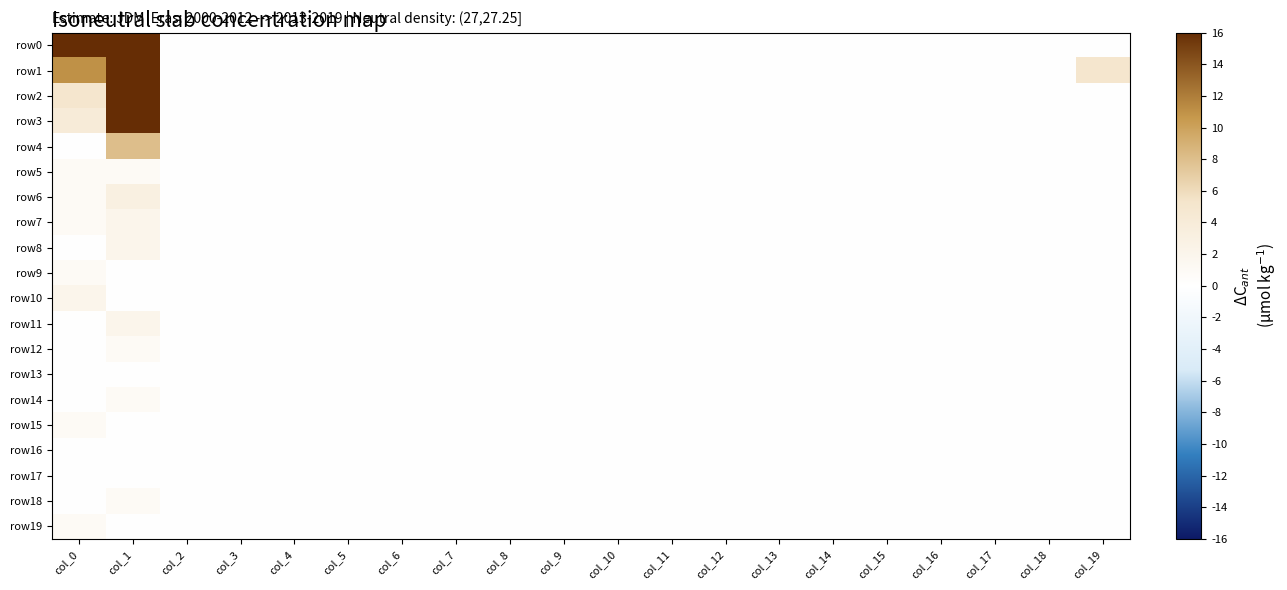

Between col_12 and col_19, which series saw the biggest shift?

row1